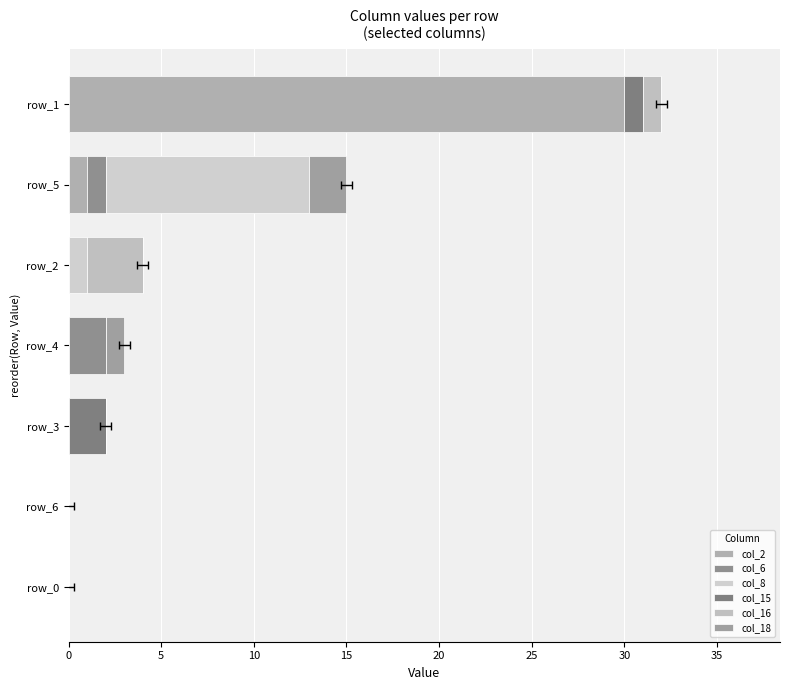

What is the sum of the col_16 values at 20 and 5?

3